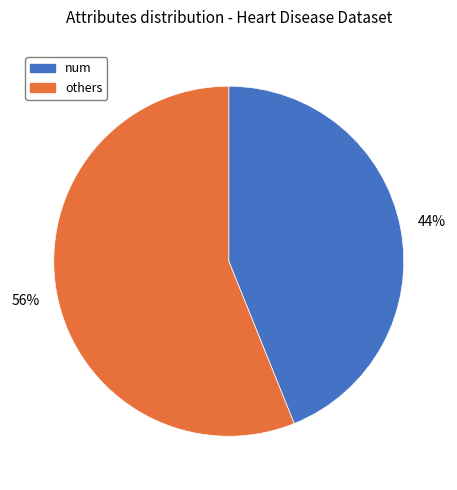

To the nearest percent, what is the average slice percentage?

50%